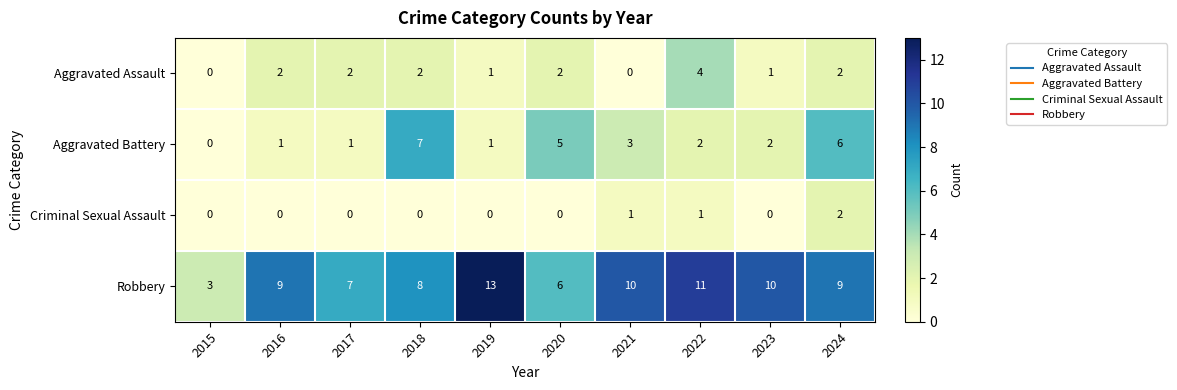

Which series has the largest total across all categories?

Robbery